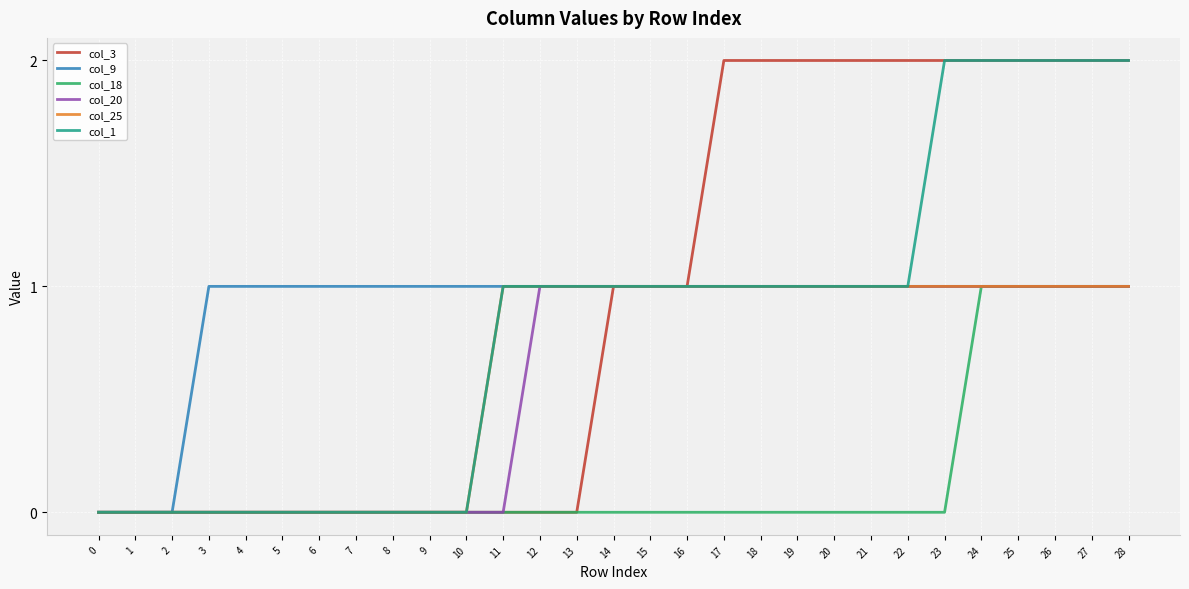

How many lines are shown in the chart?

6